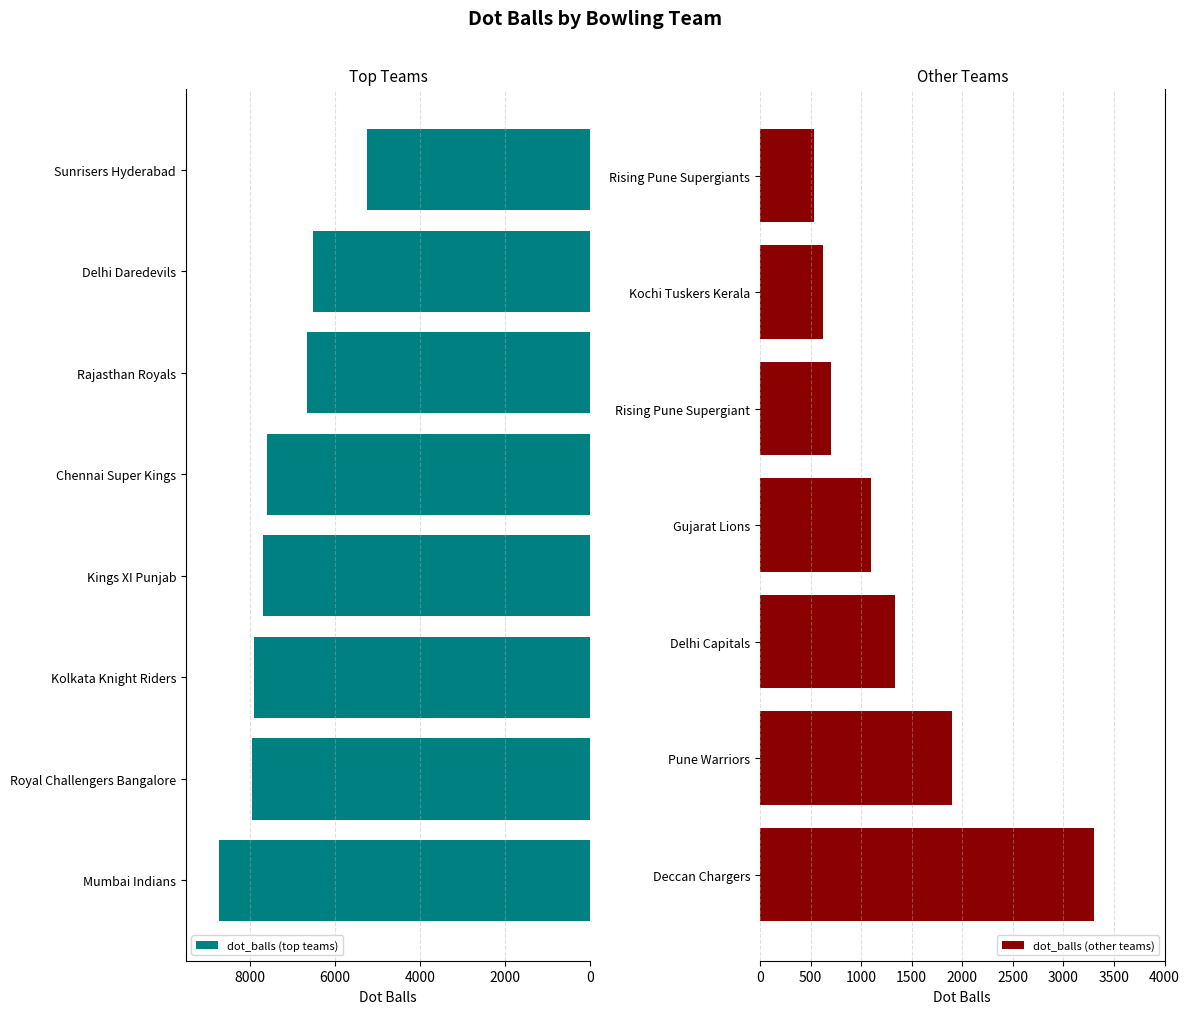

Reading left to right, transcribe all the data shown in this chart.

8714	7955	7894	7679	7593	6665	6520	5248	3306	1900	1338	1095	698	626	539